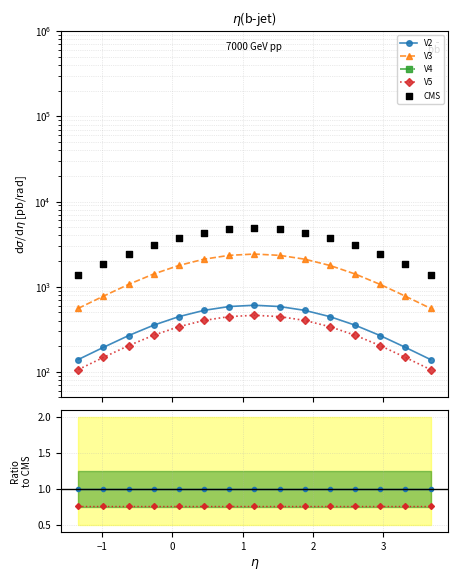

Which series reaches the maximum Y coordinate?

CMS